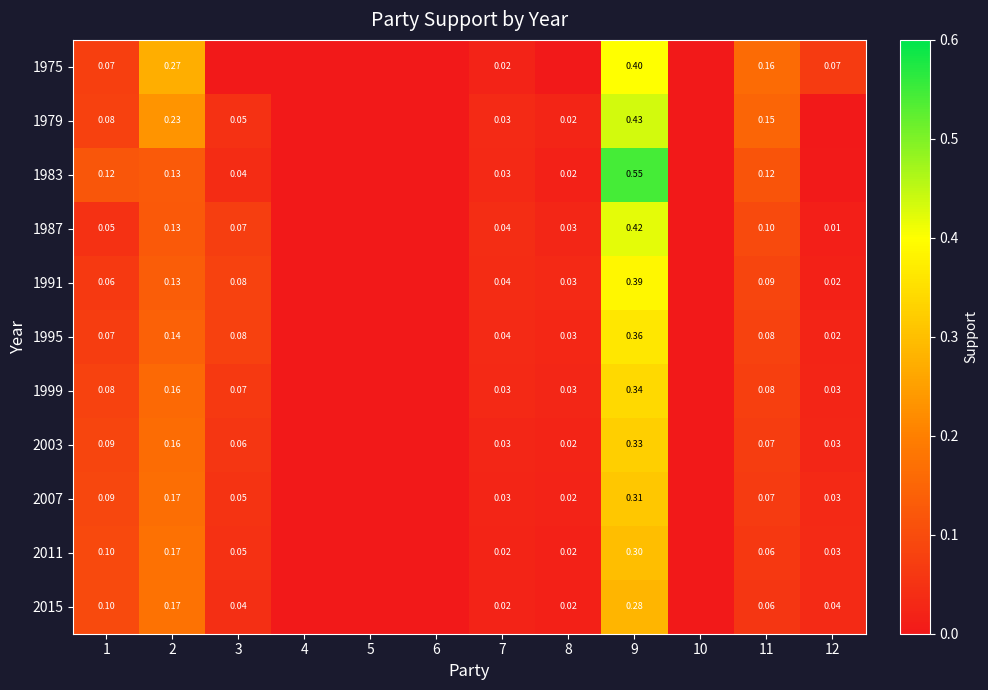

How many positive values does the 1995 series have?

8